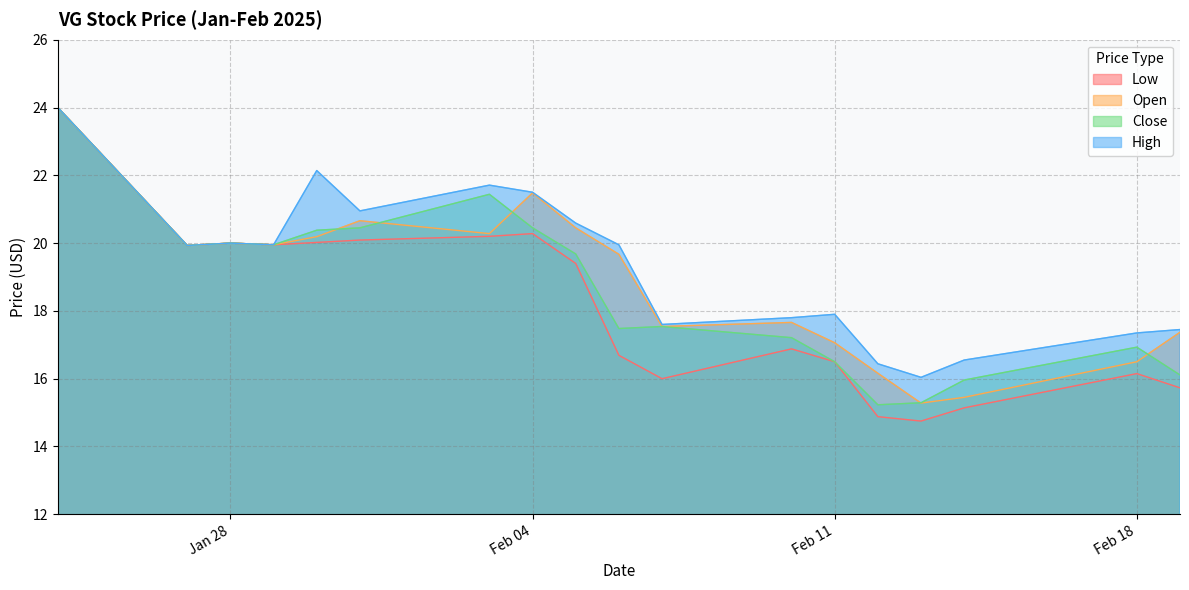

Does the chart have visible grid lines?

Yes